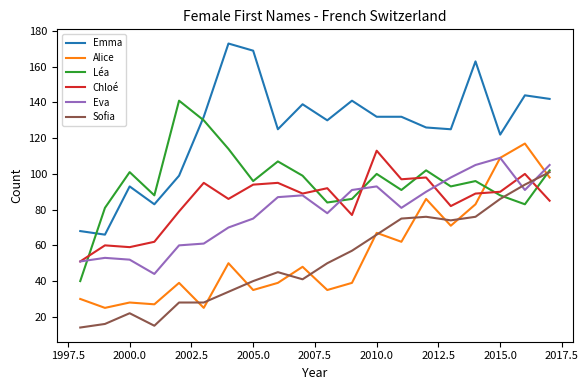

Which series has the largest total across all categories?

Emma